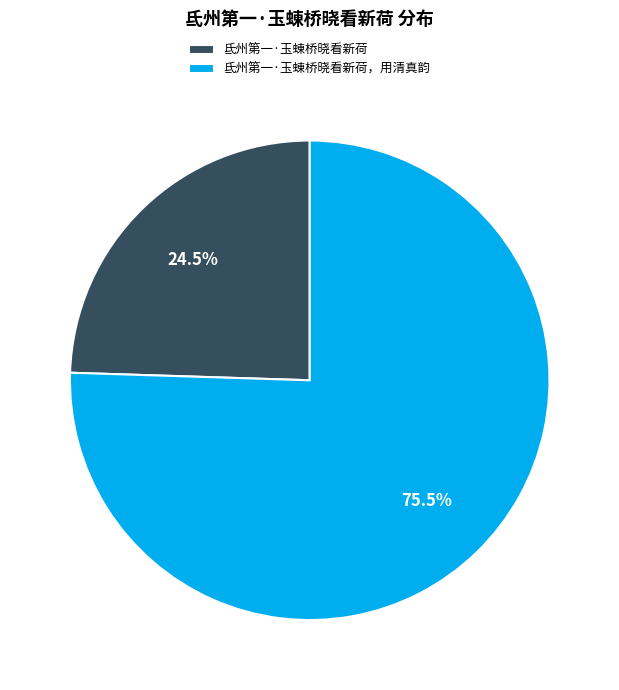

Does any single category account for the majority?

Yes